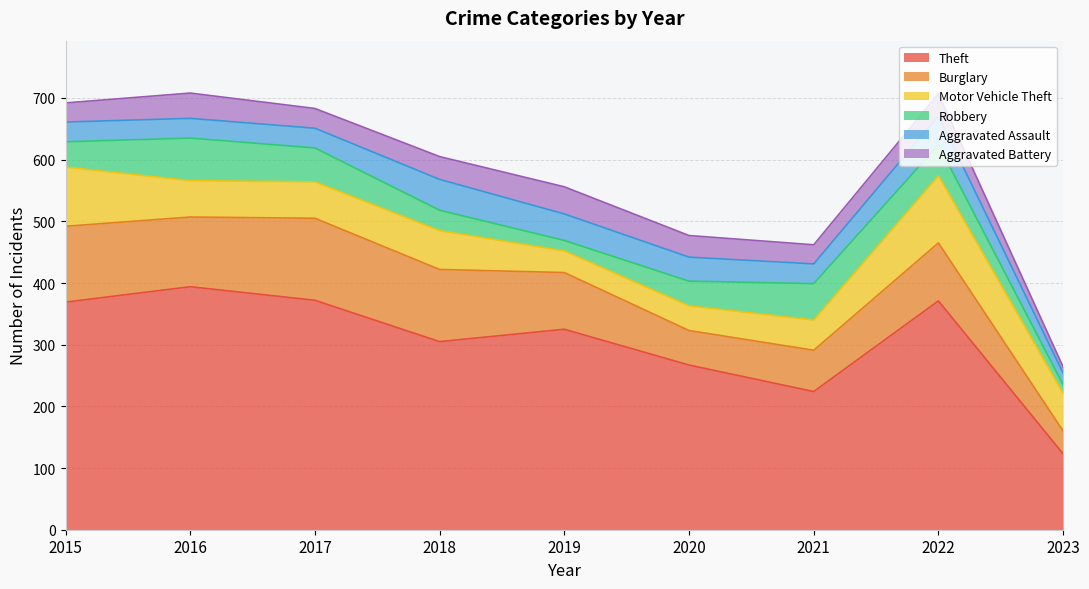

Where does the Theft series first go above 325?

2015